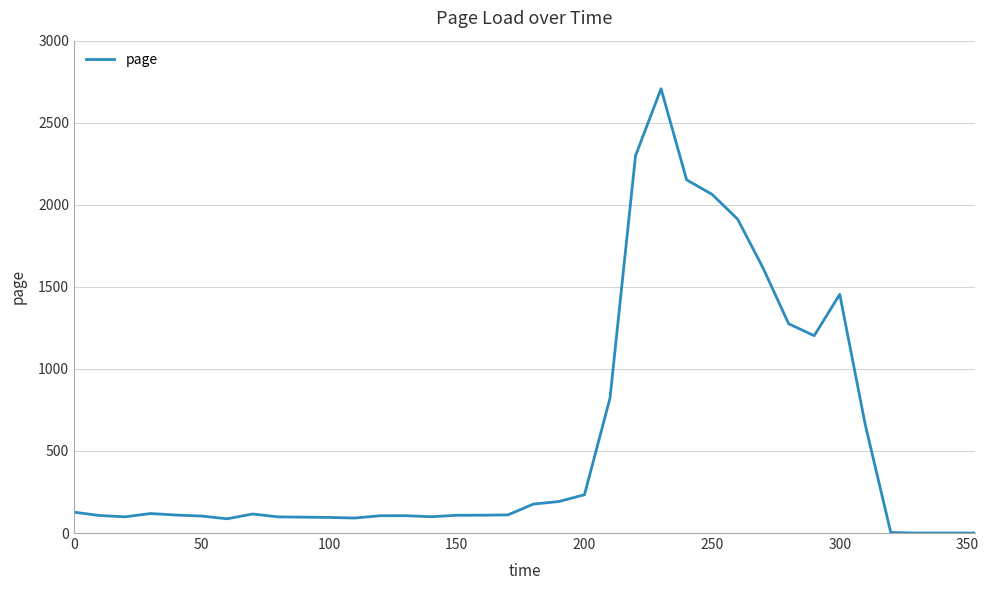

What is the greatest value displayed?

2707.0